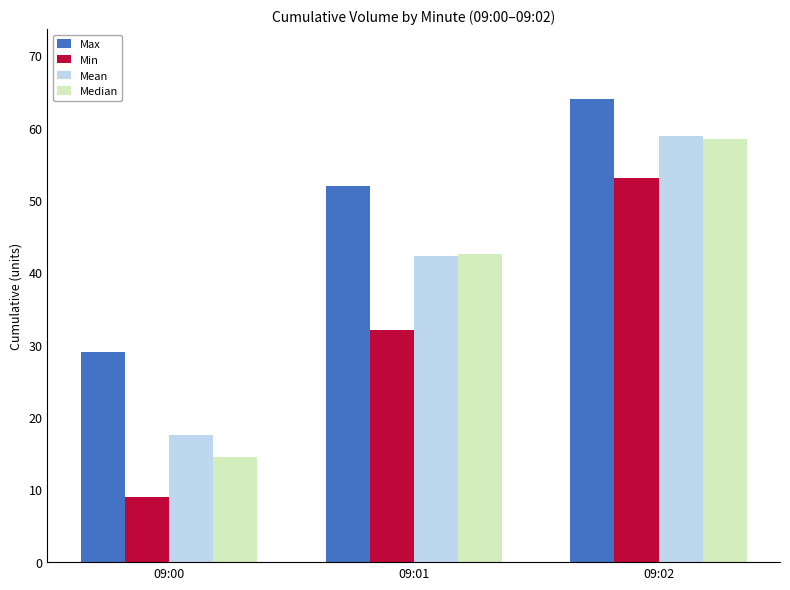

Reading left to right, list all the values displayed in this chart.

Max: 09:00=29.0	09:01=52.0	09:02=64.0
Min: 09:00=9.0	09:01=32.0	09:02=53.0
Mean: 09:00=17.5	09:01=42.3	09:02=58.8
Median: 09:00=14.5	09:01=42.5	09:02=58.5